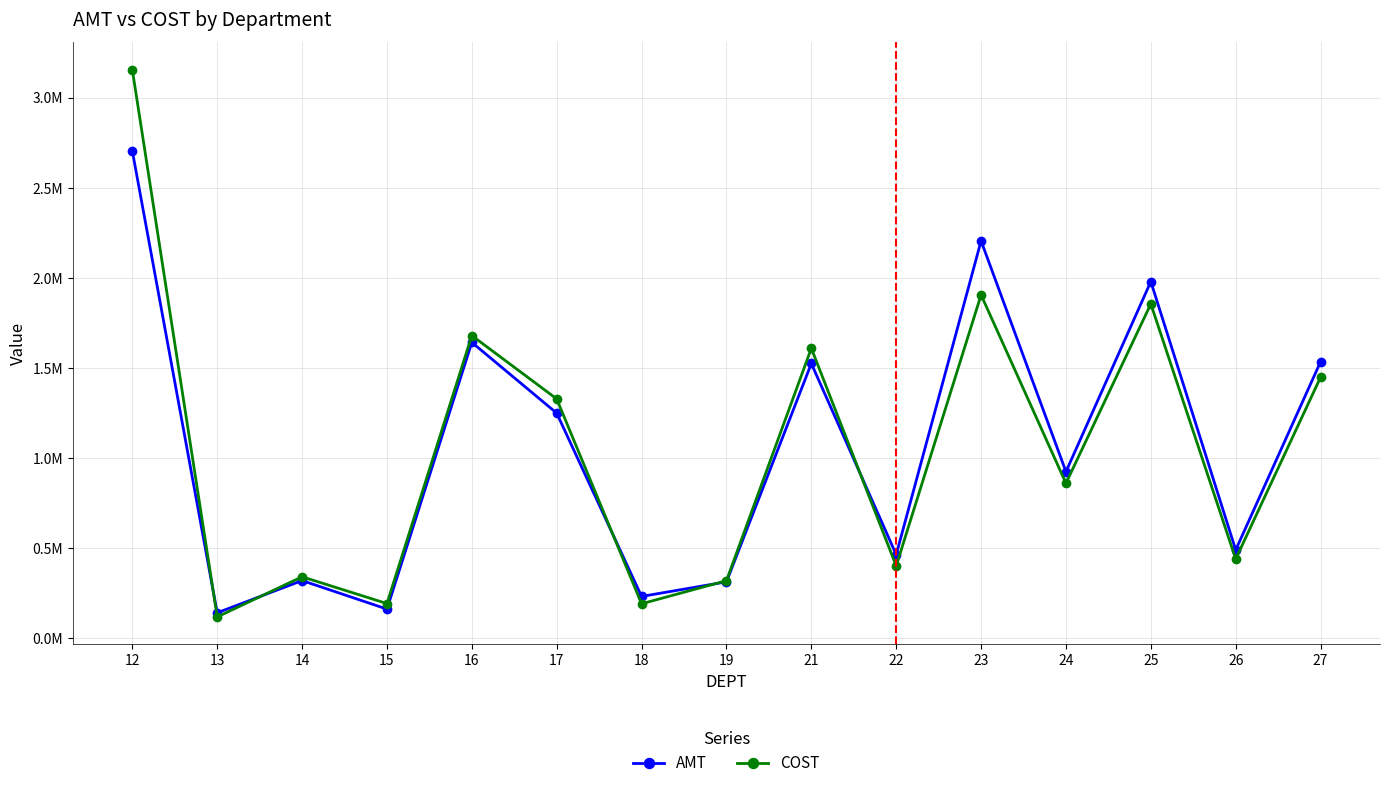

How many interior local peaks does the AMT series have?

5